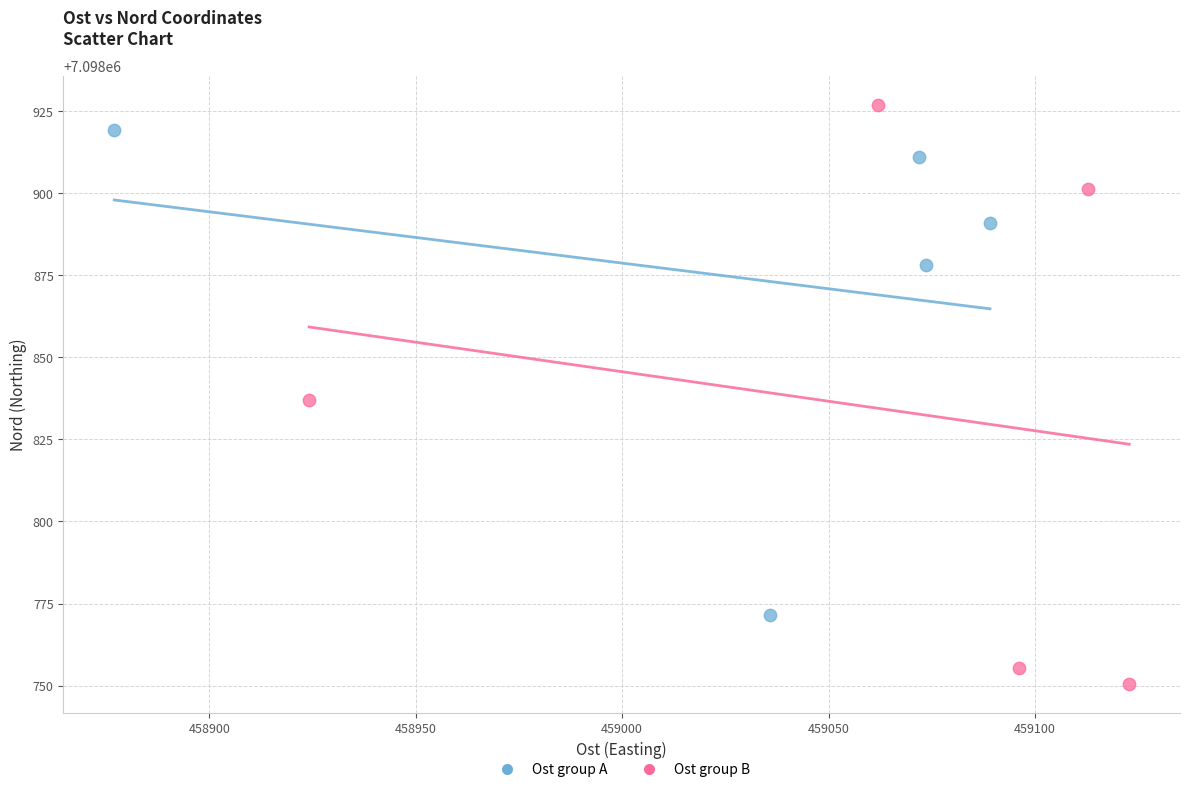

Which series has the widest spread of Y values?

Ost group B